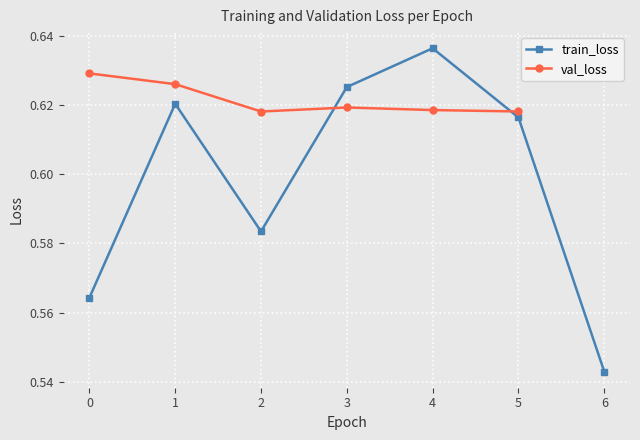

List the labels in order of value, smallest first.

2, 5, 4, 3, 1, 0